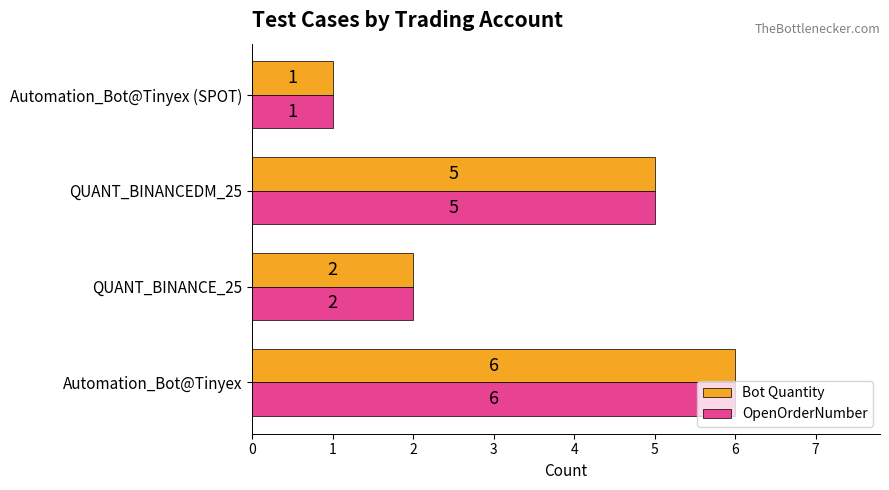

What is the approximate value of OpenOrderNumber at Automation_Bot@Tinyex?

6